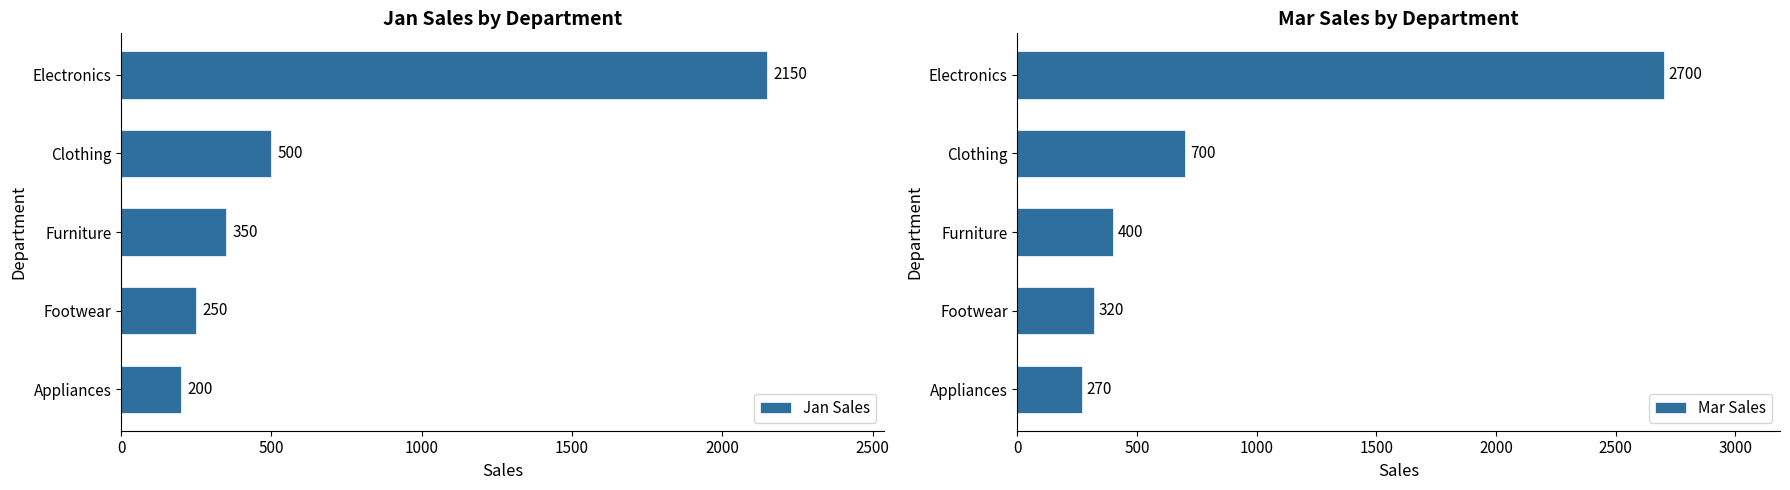

How many groups of bars are there?

5